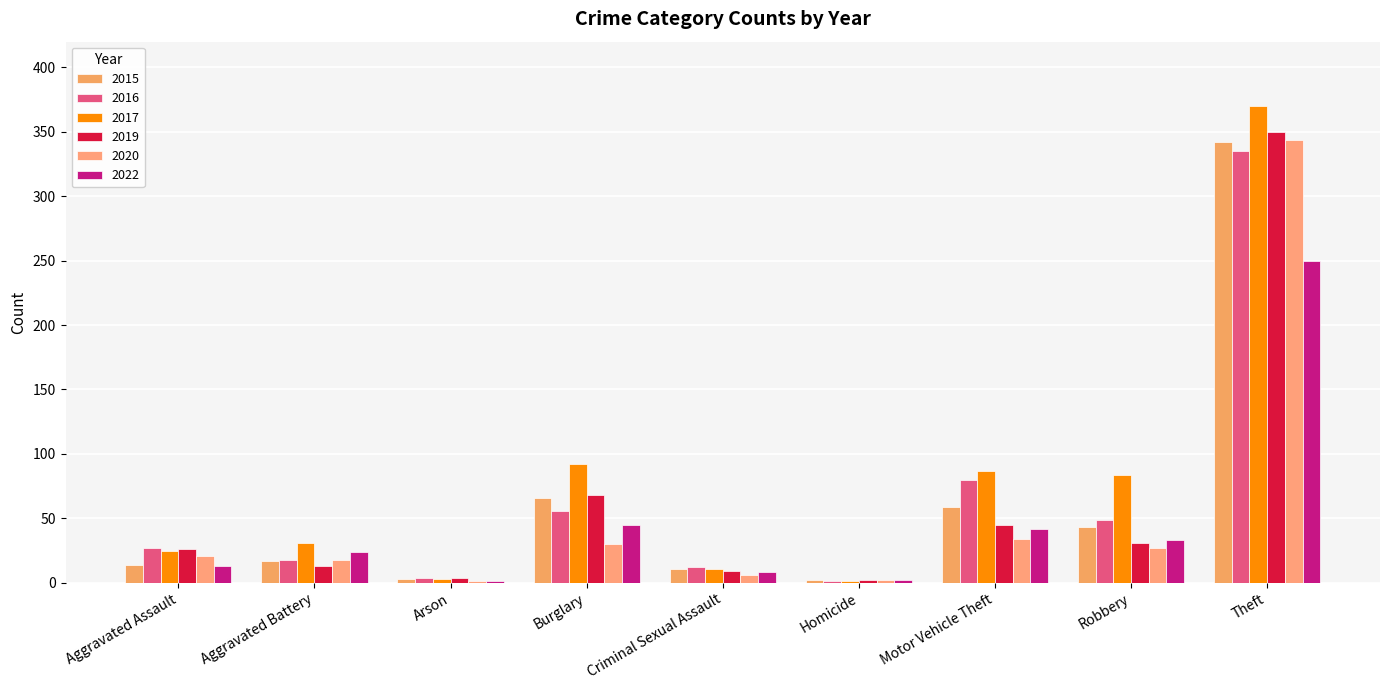

At which label does 2020 first exceed 21?

Burglary